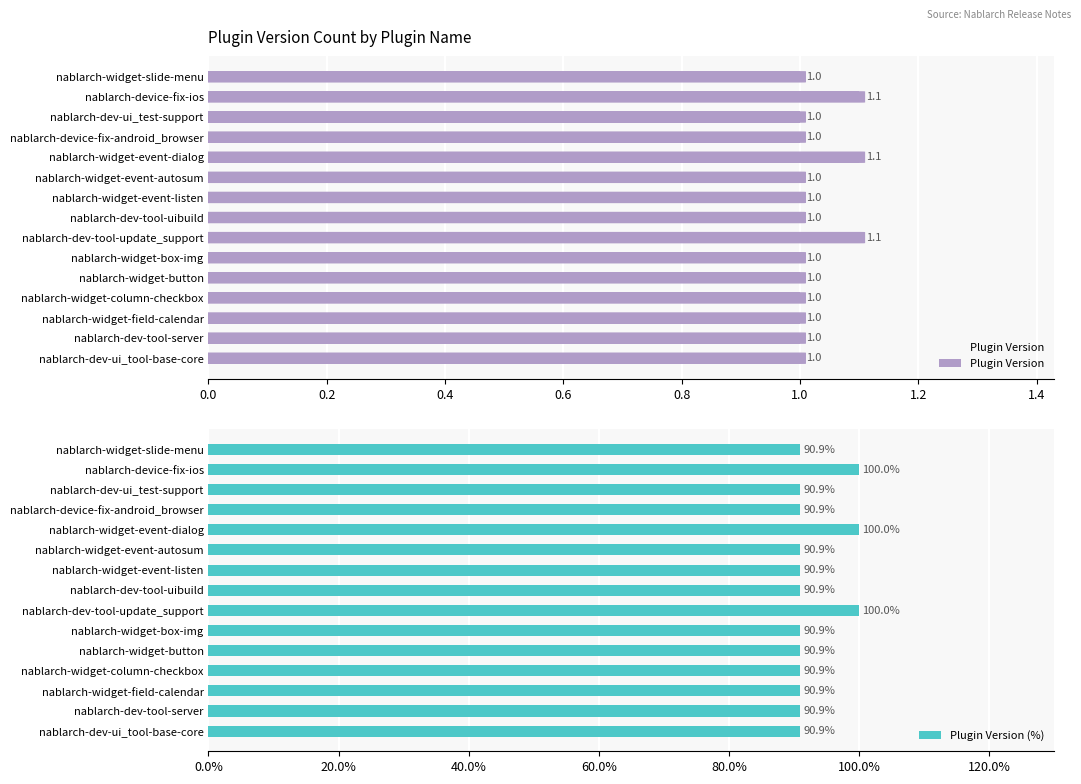

The Plugin Version (%) series shows 90.9 at nablarch-dev-tool-server. True or false?

True